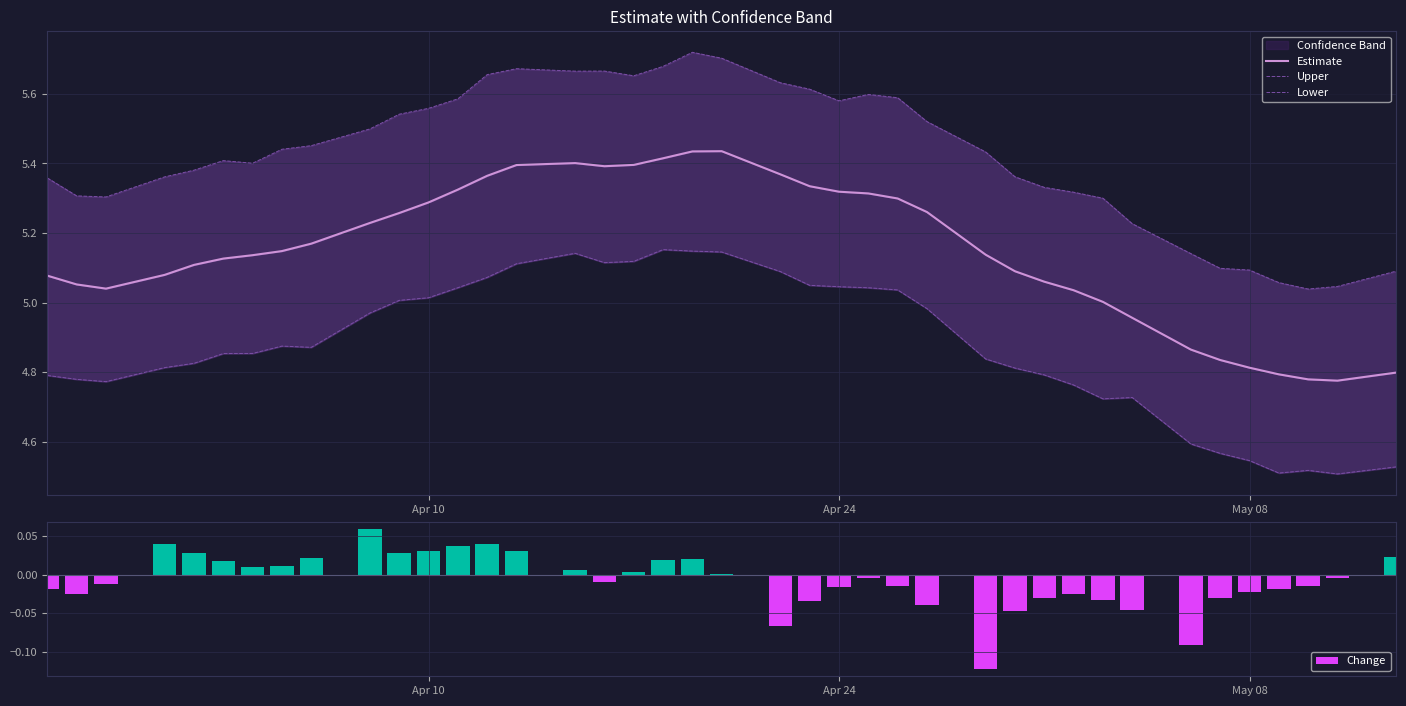

What is the smallest value displayed?

-0.1